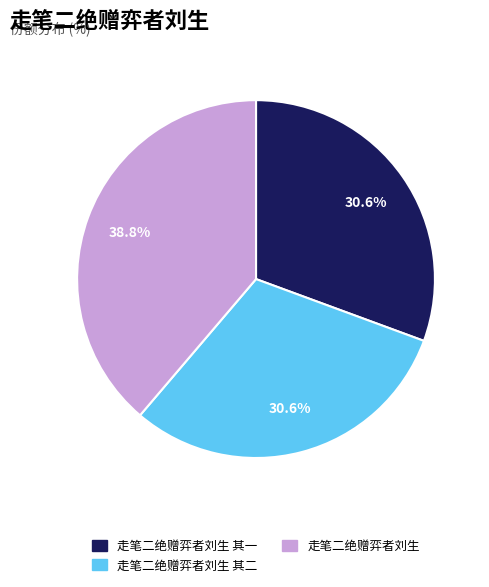

Is there a majority slice in this chart?

No